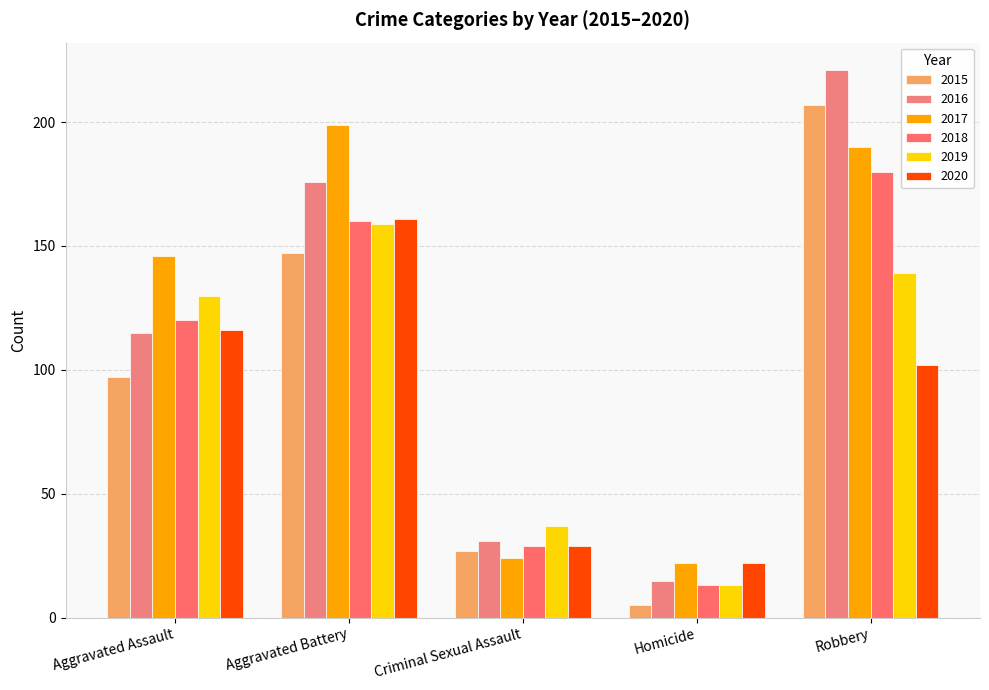

What is the label of the 2nd bar from the right?

Homicide